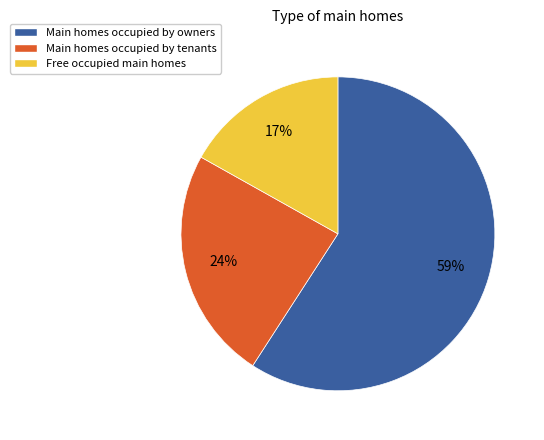

To the nearest percent, what is the average slice percentage?

33%